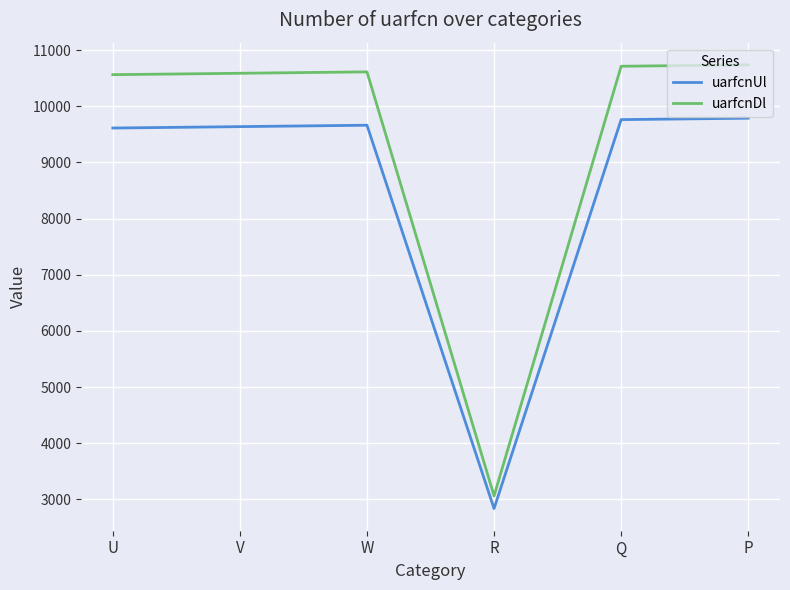

What is the difference between the highest and lowest values at W?

950